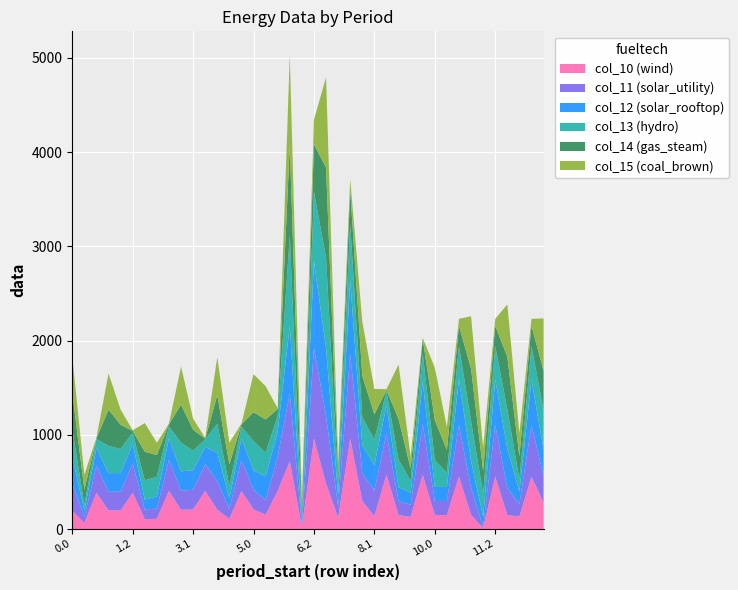

Reading right to left, extract all data points from this chart.

col_10: 280.8	556.0	131.9	148.7	556.0	11.1	148.7	556.0	148.7	148.7	576.0	128.2	148.3	576.0	136.8	296.6	960.0	120.0	481.9	960.0	19.2	719.5	404.0	152.5	208.1	404.0	108.1	204.0	404.0	208.1	204.0	404.0	108.1	104.0	384.0	197.8	197.8	384.0	64.4	193.9
col_11: 280.8	546.3	131.9	286.3	546.3	11.1	286.3	546.3	148.7	148.7	537.0	128.2	148.3	440.5	270.1	296.6	895.7	120.0	719.5	960.0	19.2	719.5	363.0	152.5	208.1	329.6	108.1	304.0	284.2	208.1	204.0	329.6	108.1	104.0	309.6	197.8	197.8	287.0	64.4	289.0
col_12: 280.8	485.5	131.9	418.4	485.5	106.8	286.3	485.5	148.7	148.7	446.9	128.2	148.3	295.0	270.1	296.6	780.4	120.0	719.5	922.1	19.2	719.5	270.9	252.5	208.1	227.6	108.1	304.0	182.2	208.1	204.0	227.6	130.7	104.0	212.7	197.8	197.8	190.1	64.4	289.0
col_13: 418.4	354.7	131.9	418.4	354.7	244.4	423.9	354.7	148.7	286.3	301.4	128.2	290.9	149.6	270.1	296.6	595.1	120.0	957.1	736.8	19.2	957.1	168.8	252.5	308.1	125.6	130.7	304.0	80.2	208.1	304.0	125.6	208.1	204.0	115.7	256.8	289.0	93.1	64.4	289.0
col_14: 418.4	214.3	244.4	556.0	214.3	244.4	556.0	214.3	244.4	423.9	156.0	128.2	433.4	11.5	270.1	439.2	362.3	120.0	957.1	504.1	120.0	957.1	66.8	352.5	308.1	23.6	230.7	304.0	8.1	220.5	404.0	23.6	230.7	304.0	18.7	256.8	384.0	7.7	159.5	384.0
col_15: 556.0	73.9	244.4	556.0	73.9	244.4	556.0	73.9	244.4	556.0	11.5	128.2	576.0	11.5	270.1	576.0	119.9	120.0	957.1	261.6	120.0	957.1	8.1	352.5	404.0	8.1	230.7	404.0	8.1	118.5	404.0	8.1	129.9	304.0	7.7	159.8	384.0	7.7	159.5	384.0